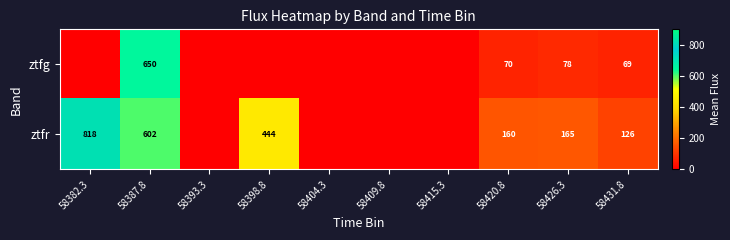

The value of ztfg at 58420.8 is 70. True or false?

True